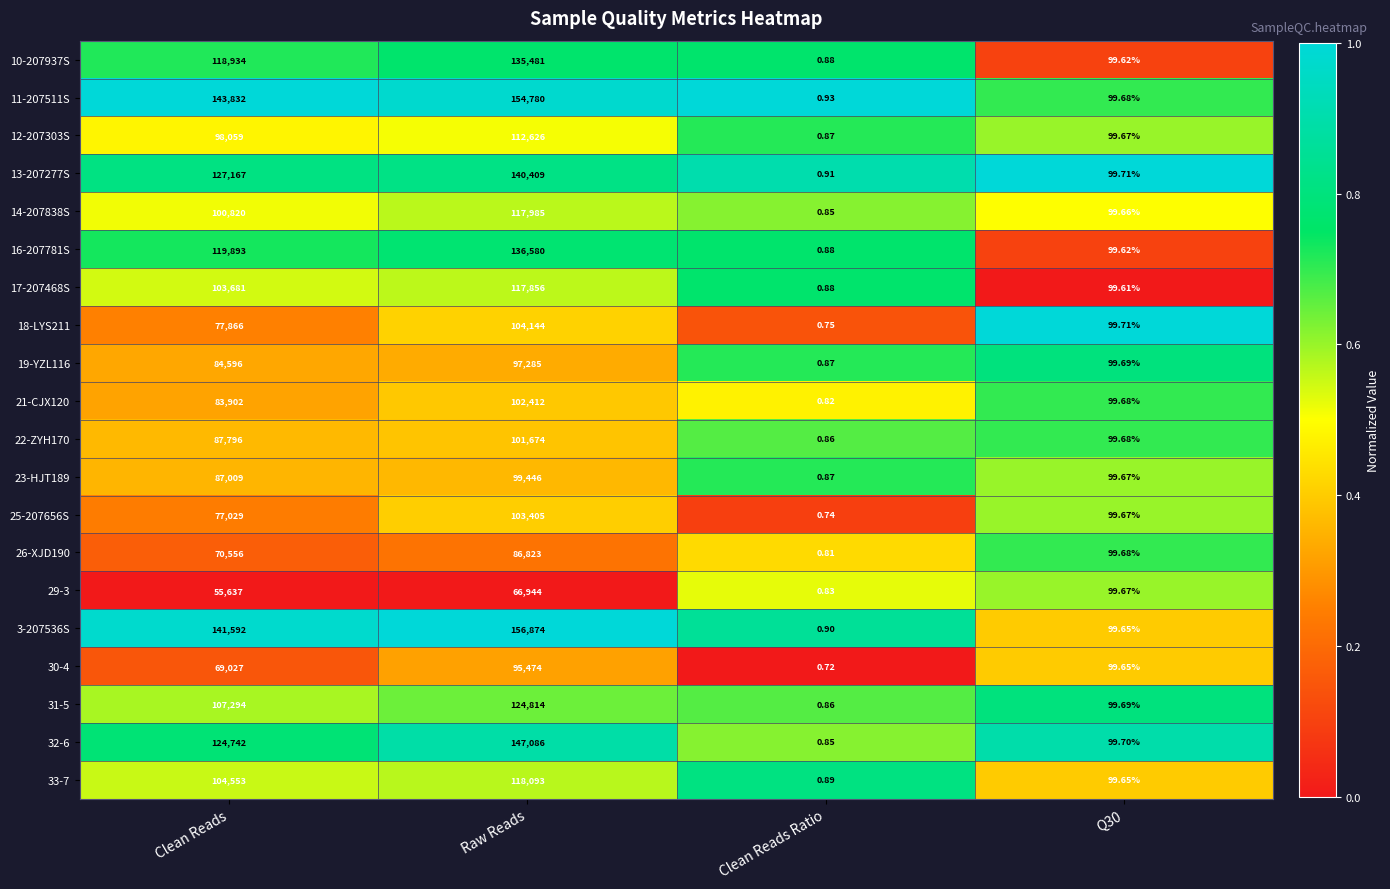

At how many categories does at least one series exceed 0?

4